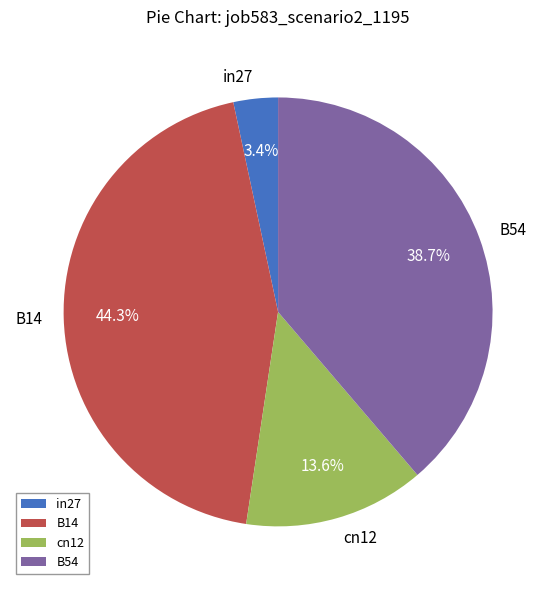

Which has a higher value, B54 or B14?

B14